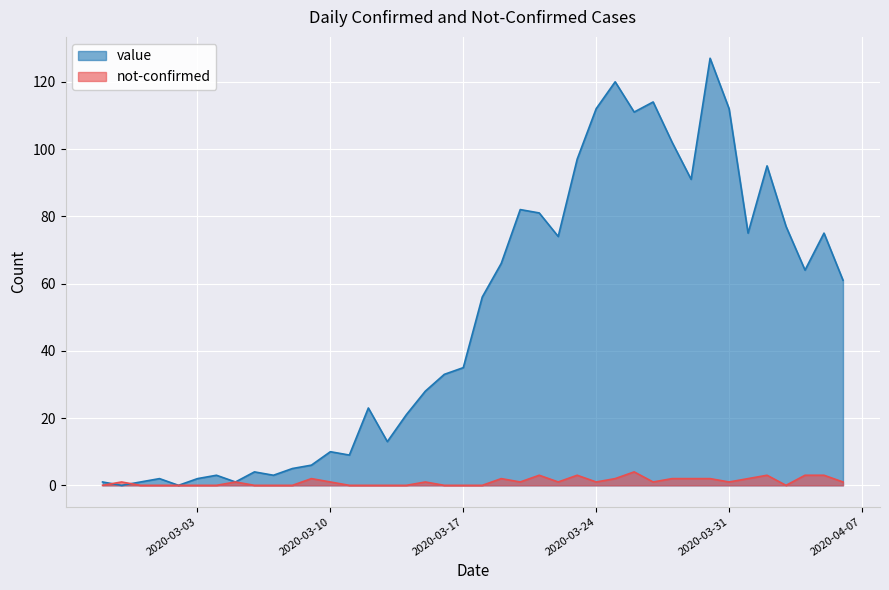

What is the value of the value point at the 9th from the left?

4